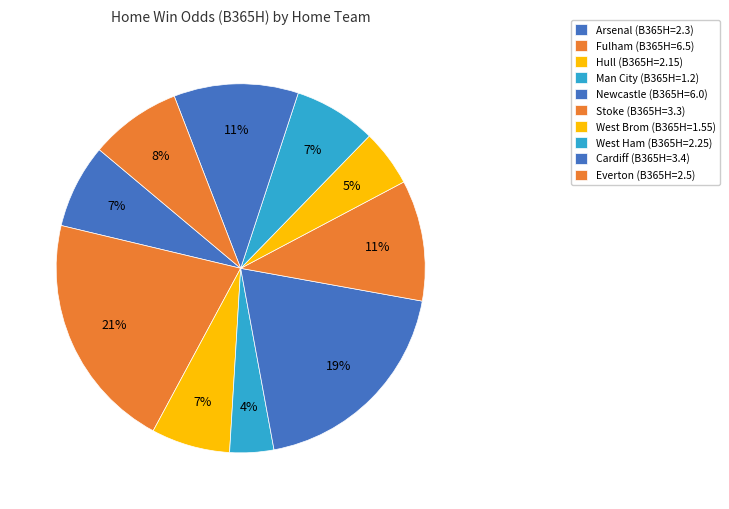

What is the change in value from West Brom to Everton?

+0.9